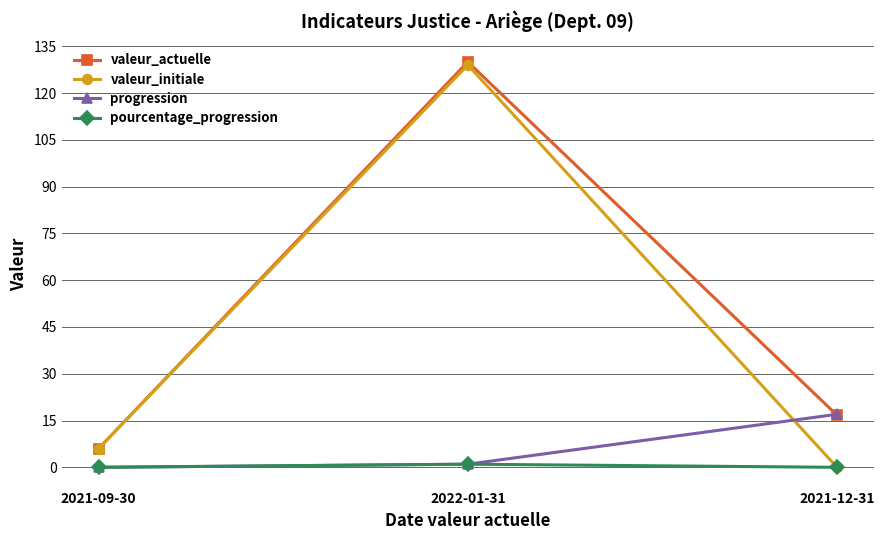

At which category does the chart reach its peak across all series?

2022-01-31